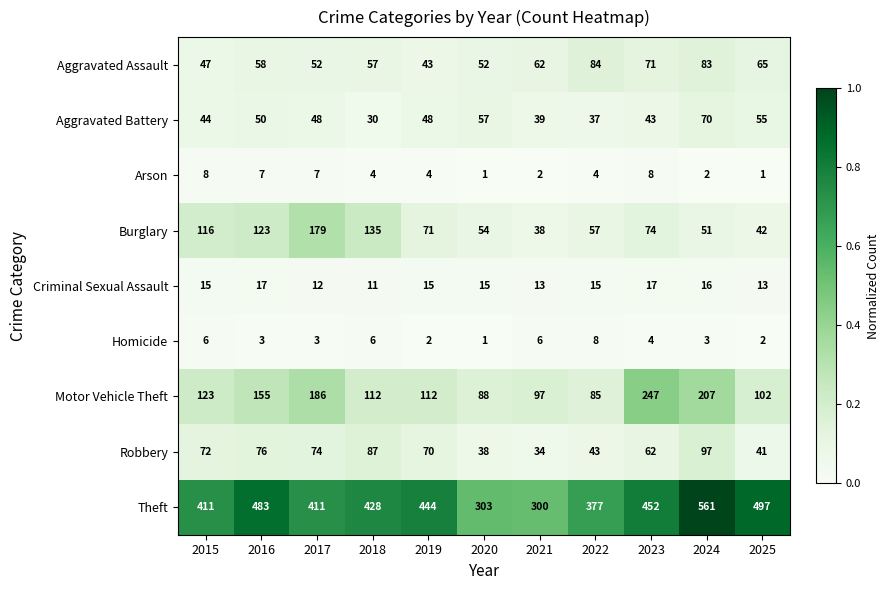

The Theft series shows 622 at 2018. True or false?

False